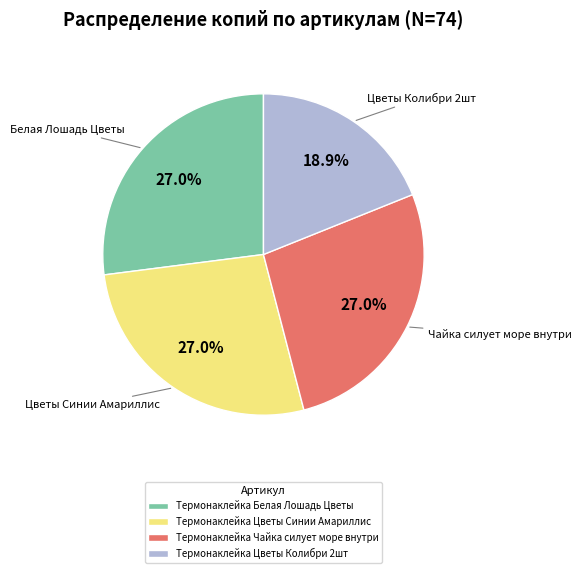

What percentage is the Термонаклейка Белая Лошадь Цветы slice, to the nearest percent?

27%